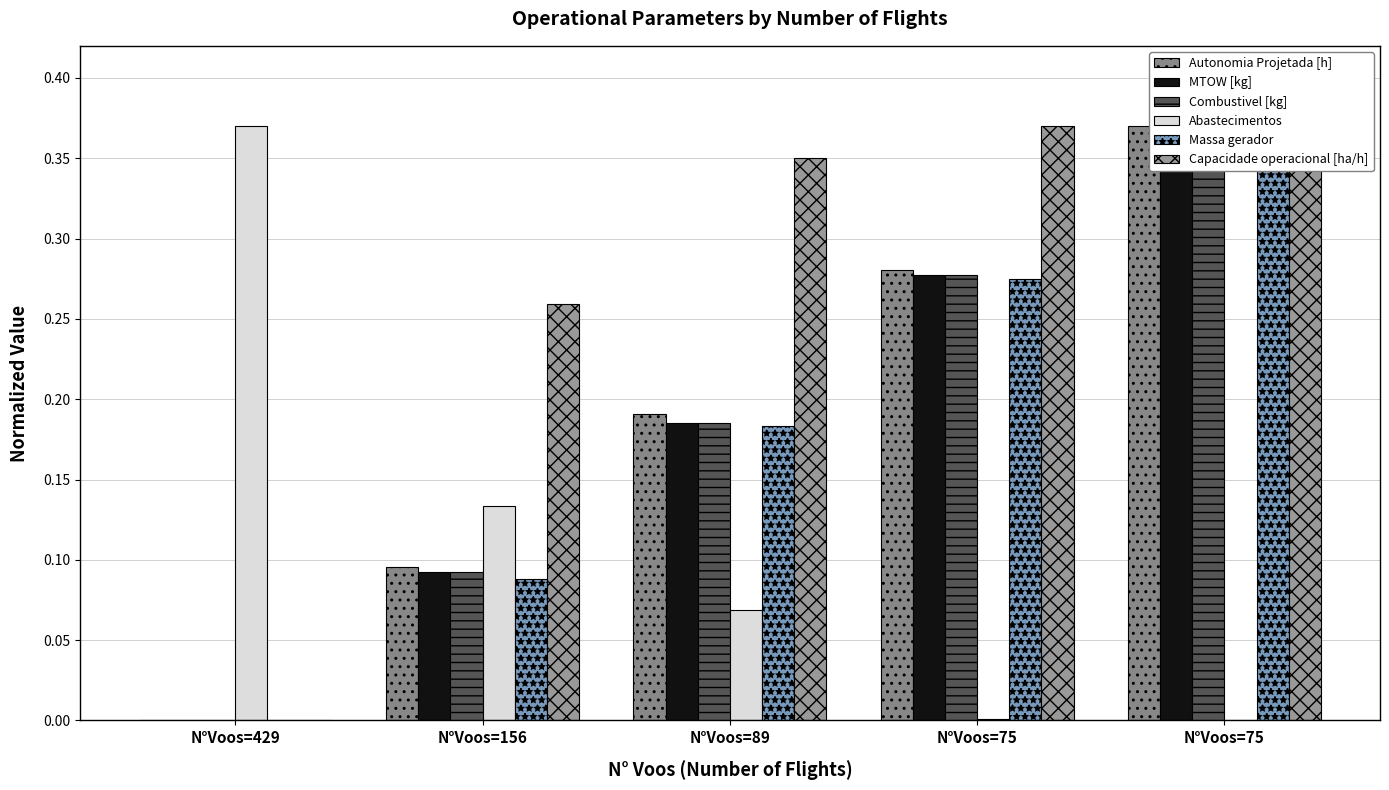

At which label is Massa gerador closest to 0?

N°Voos=429